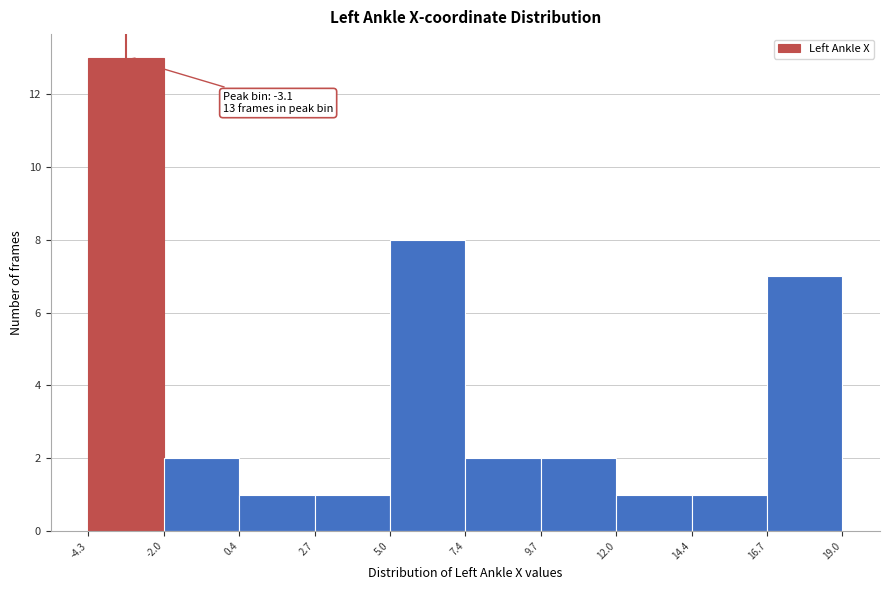

Which range on the x-axis has the tallest bar?

-4.3 to -2.0